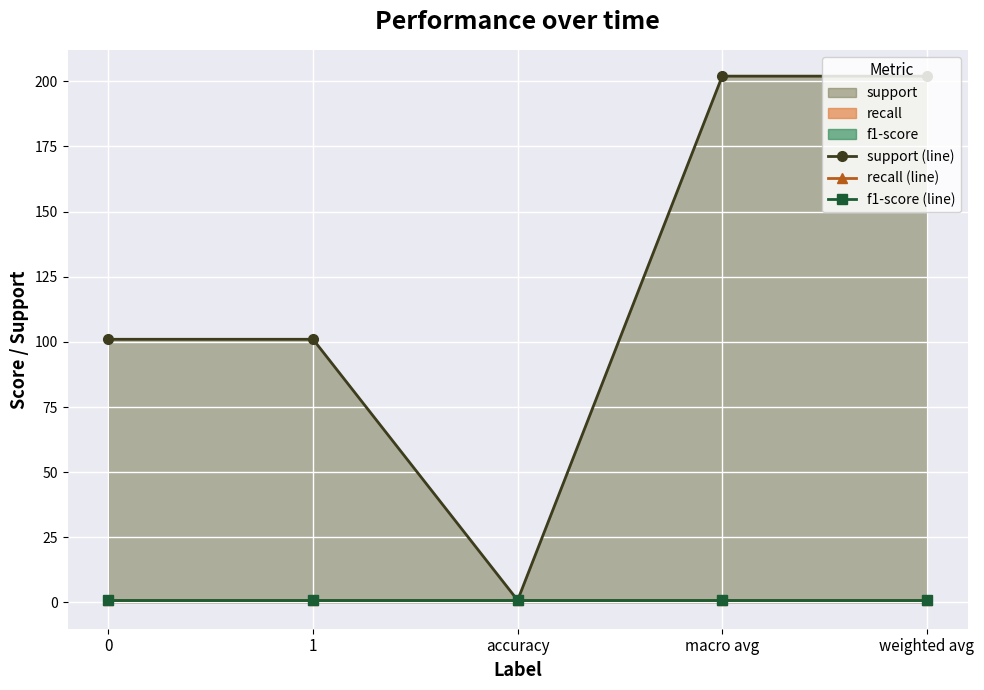

How many data points in support (line) are less than 101?

1